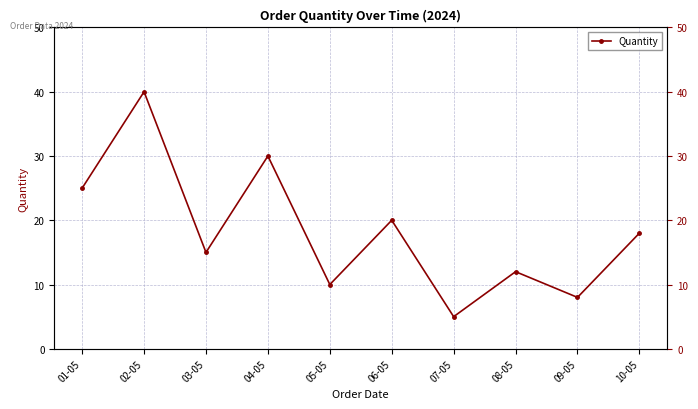

What is the value of the 4th point from the left?

30